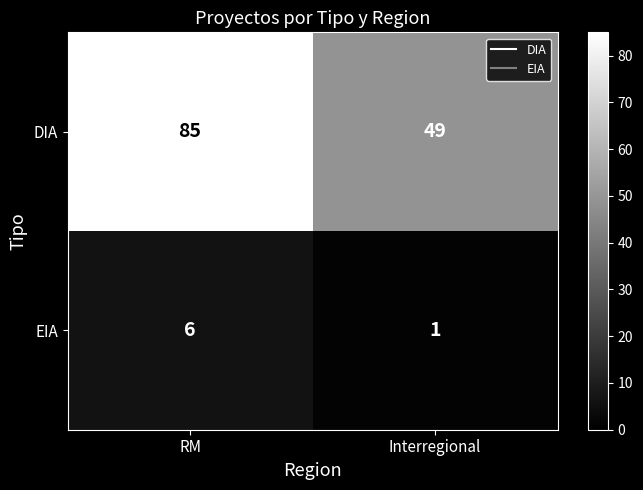

At which category does the chart reach its peak across all series?

RM